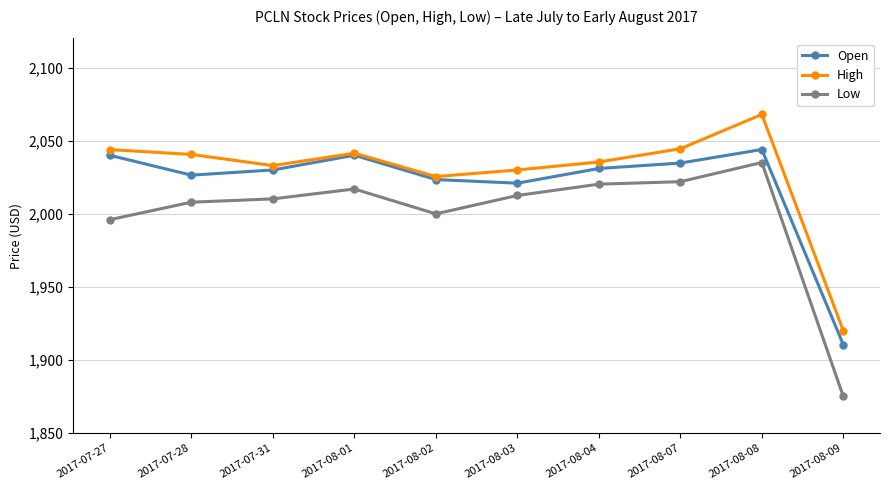

What is the difference between the highest and lowest values at 2017-07-31?

22.8